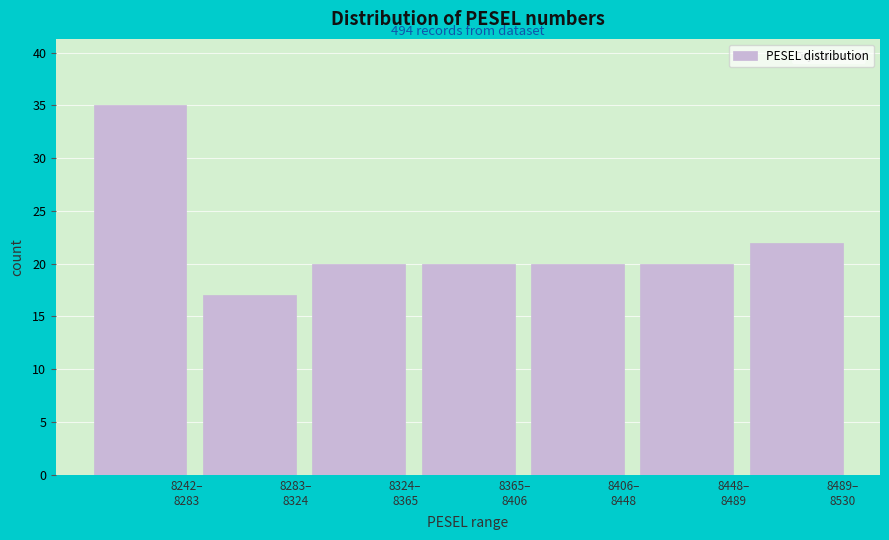

Reading right to left, list all the values displayed in this chart.

22	20	20	20	20	17	35